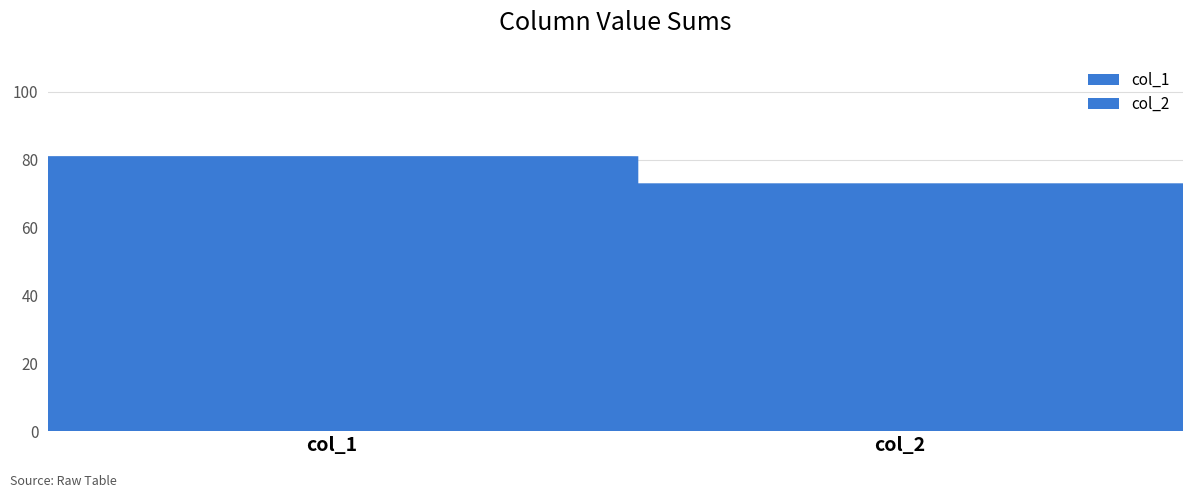

How many col_2 values are between 2 and 6?

13